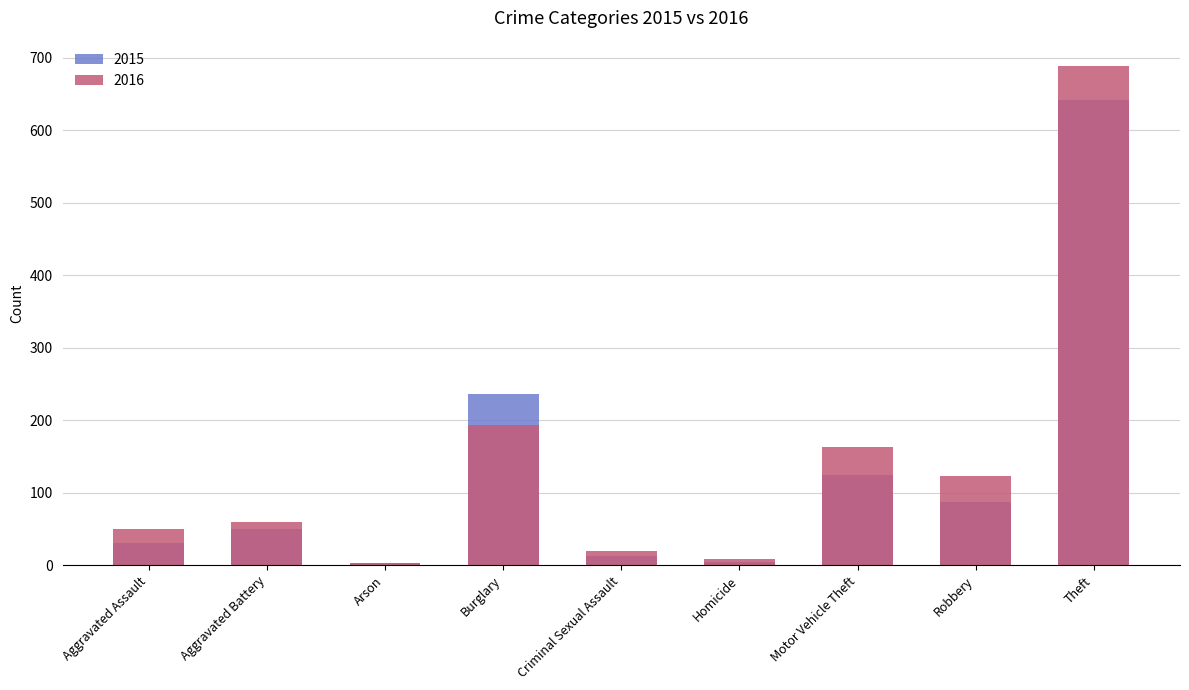

At how many categories does at least one series exceed 198?

2